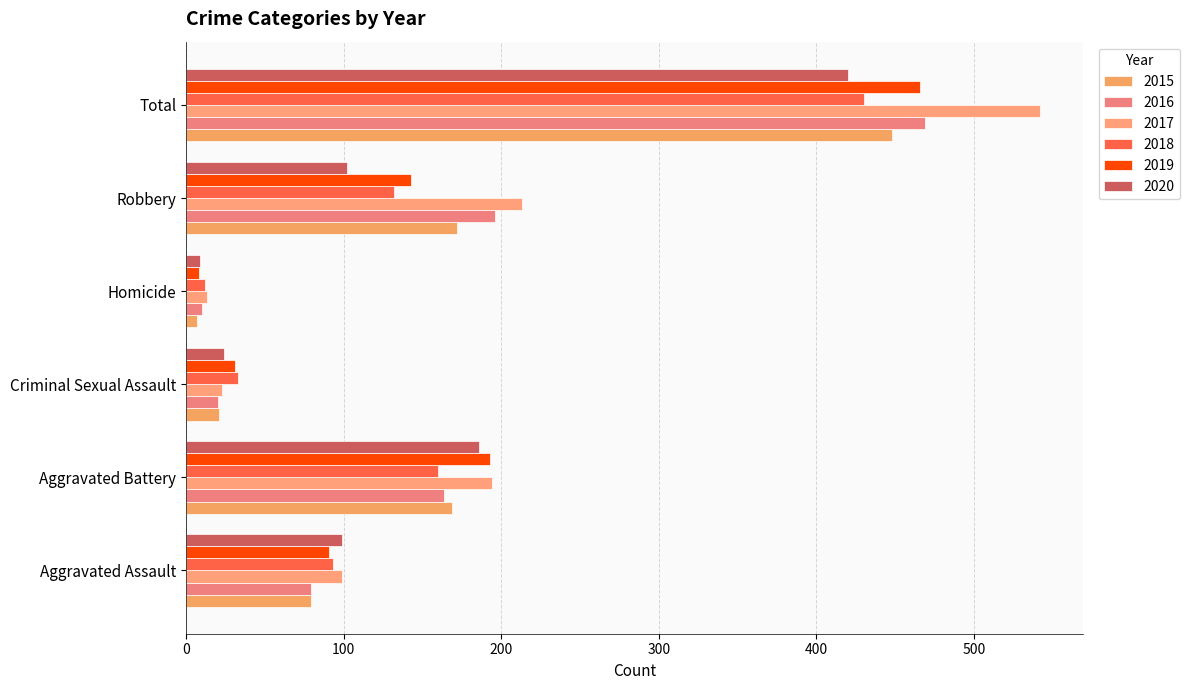

Which series has the largest total across all categories?

2017